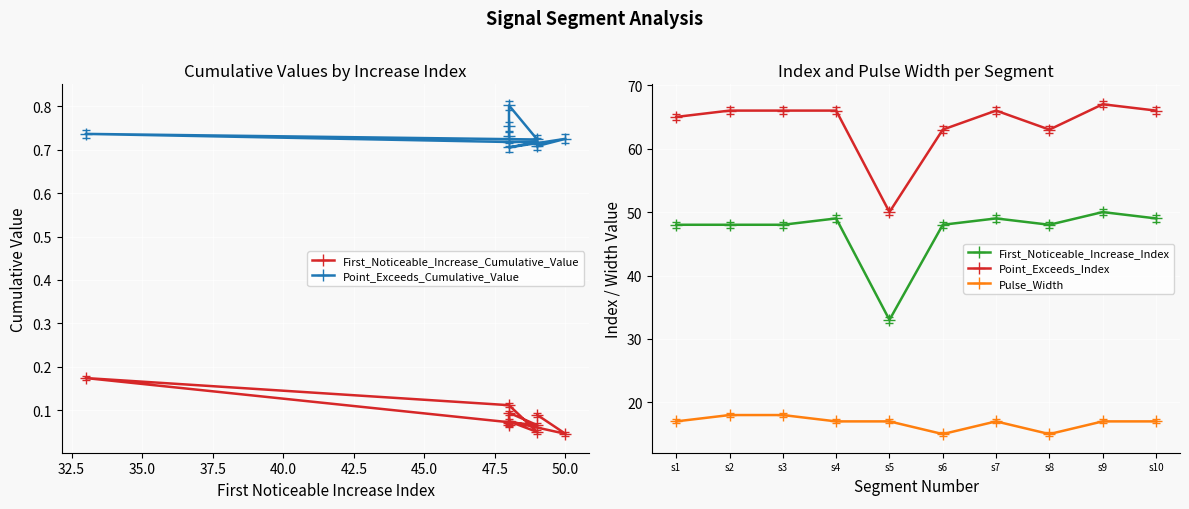

Is the value of First_Noticeable_Increase_Index at s7 greater than the value of Pulse_Width at s6?

Yes